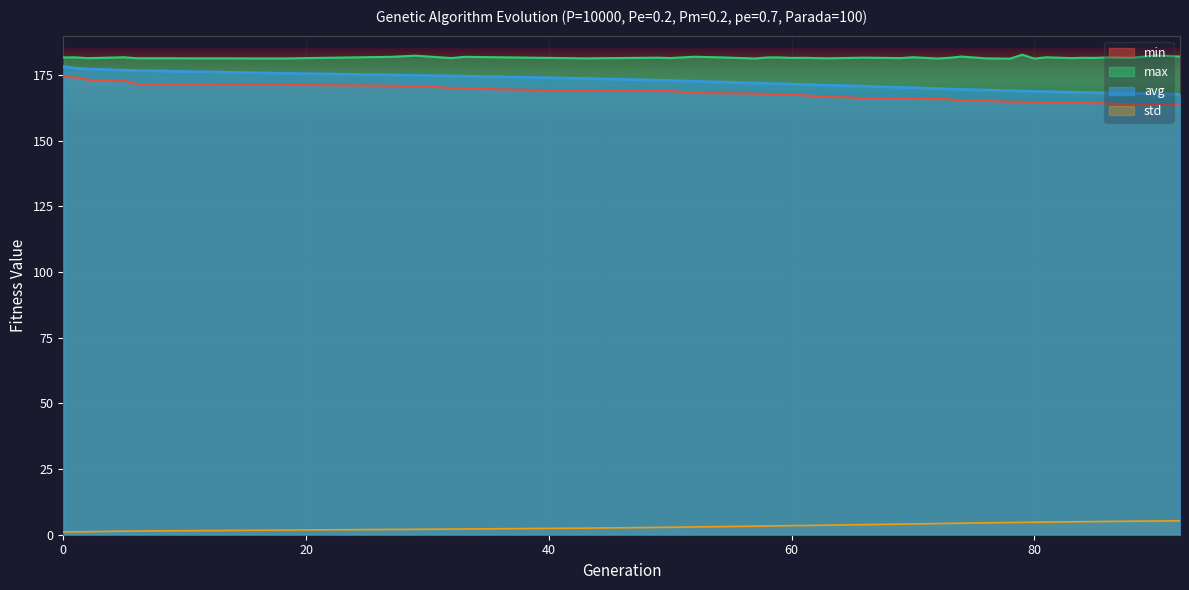

The max series shows 108.1 at 74. True or false?

False